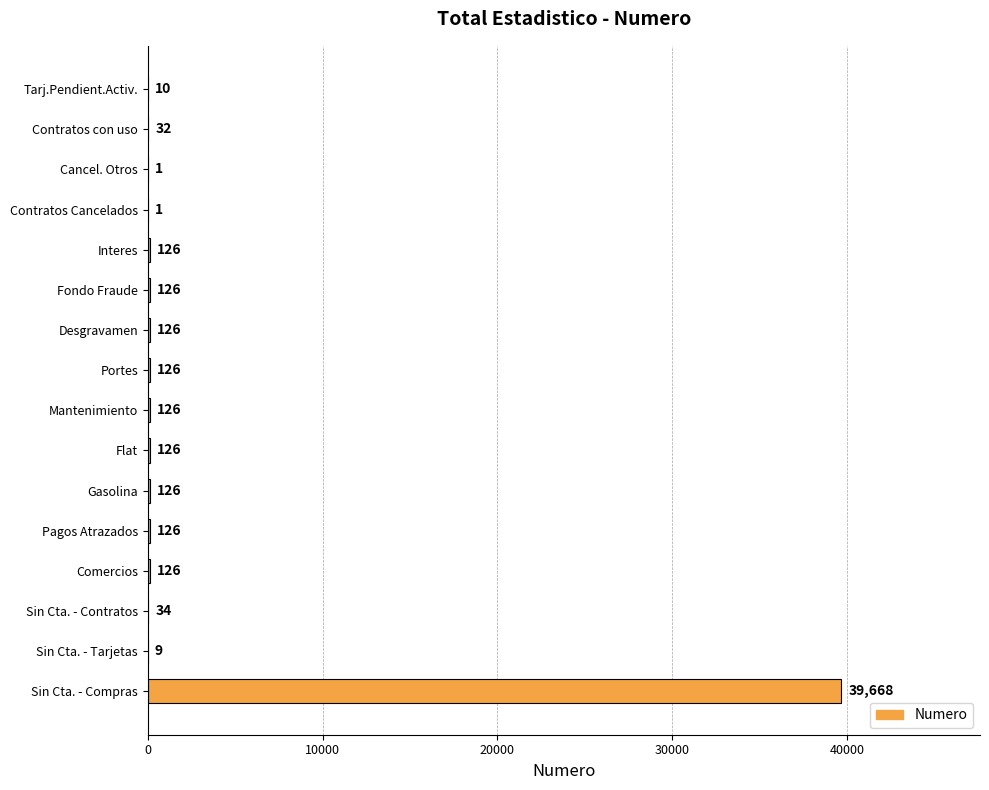

The chart shows a value of 126 at Fondo Fraude. True or false?

True